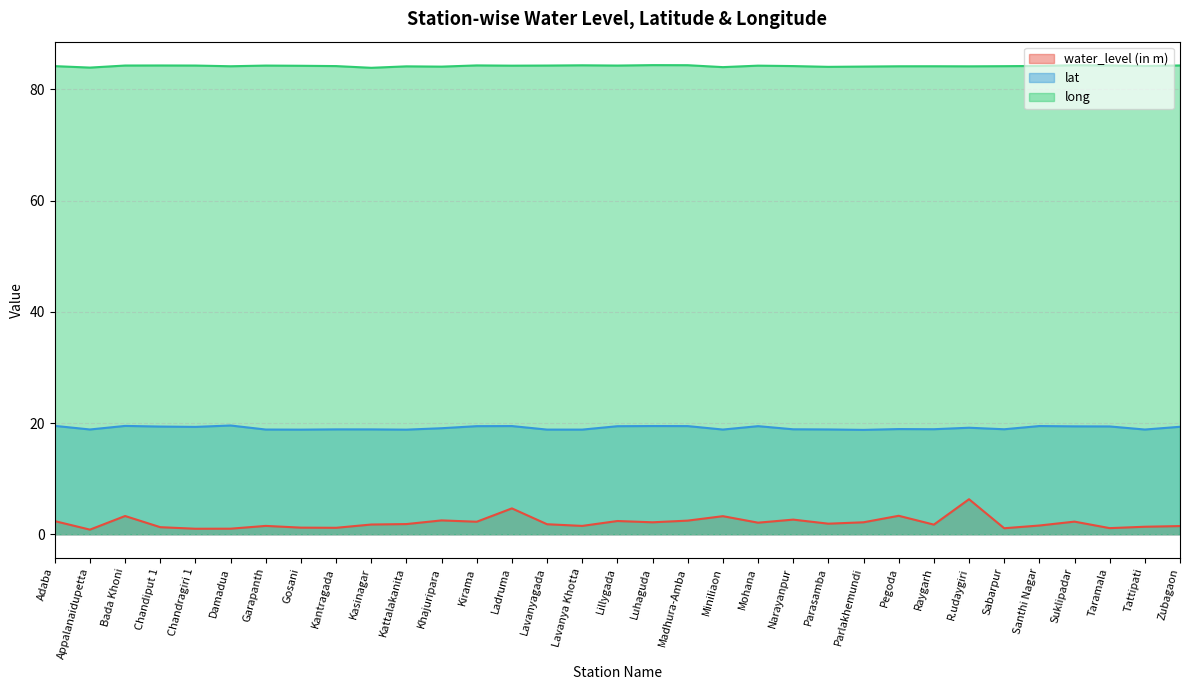

What is the difference between the second highest and minimum values in the water_level (in m) series?

3.8